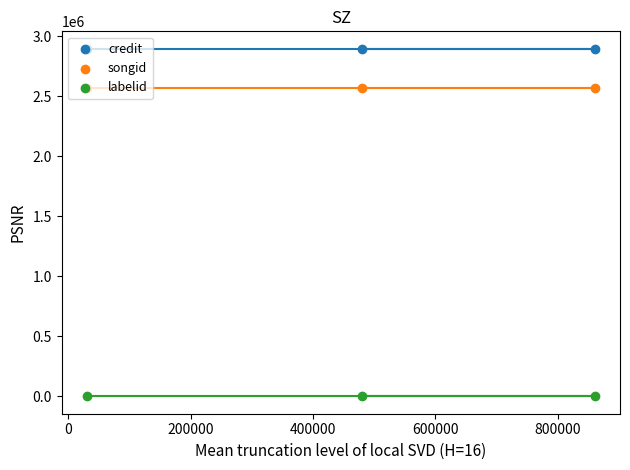

Is the value of labelid at 0 greater than the value of credit at −200000?

No